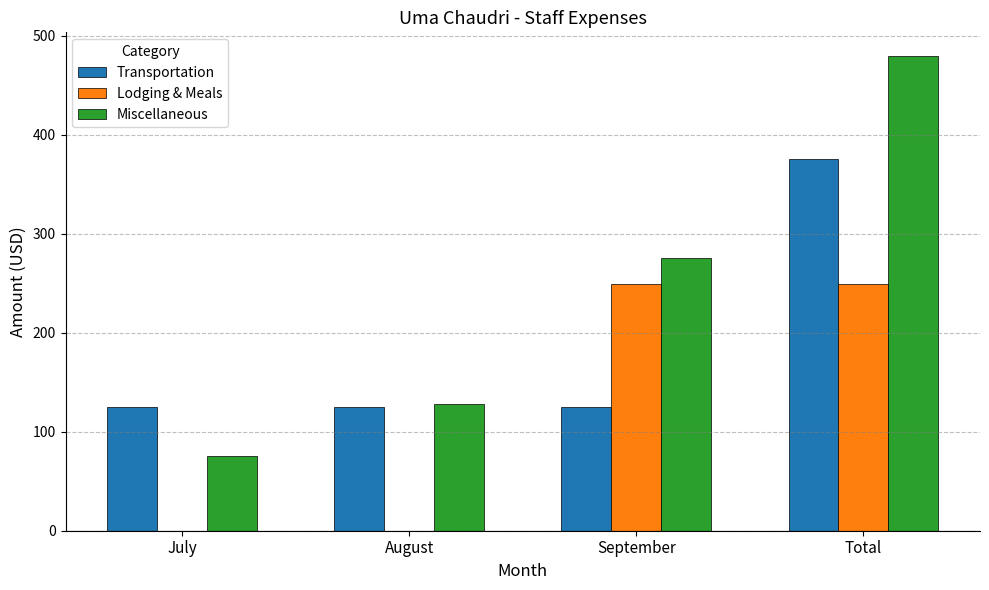

Read the Miscellaneous value at August.

128.2